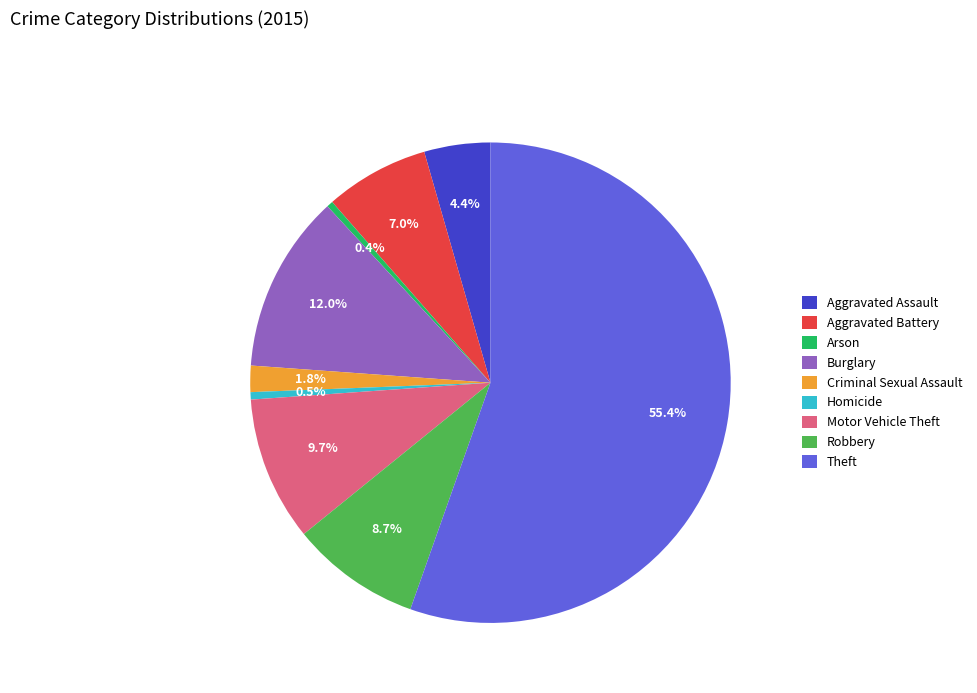

Which category accounts for the majority?

Theft